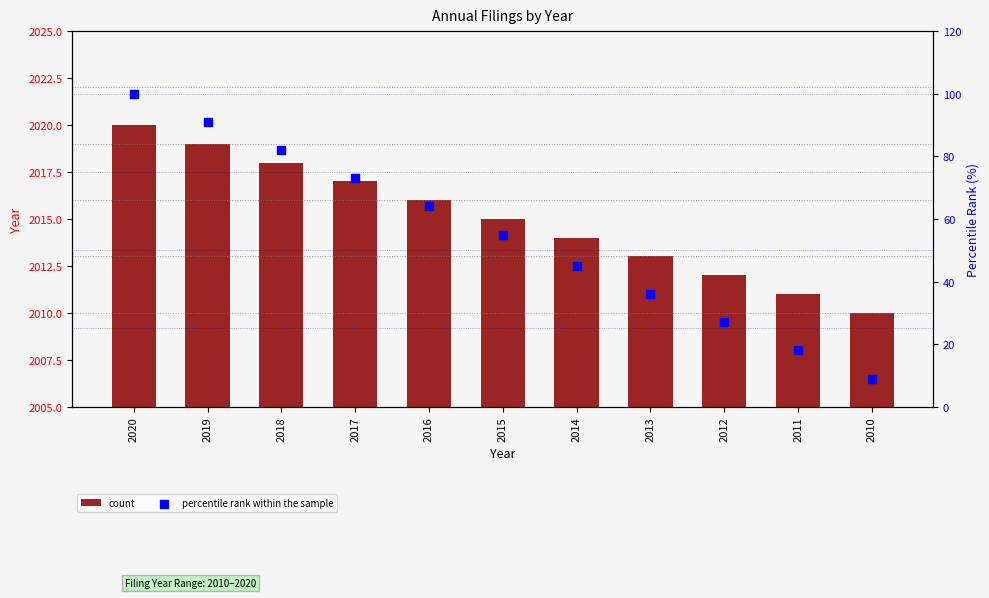

What is the total value across all series at 2011?

2029